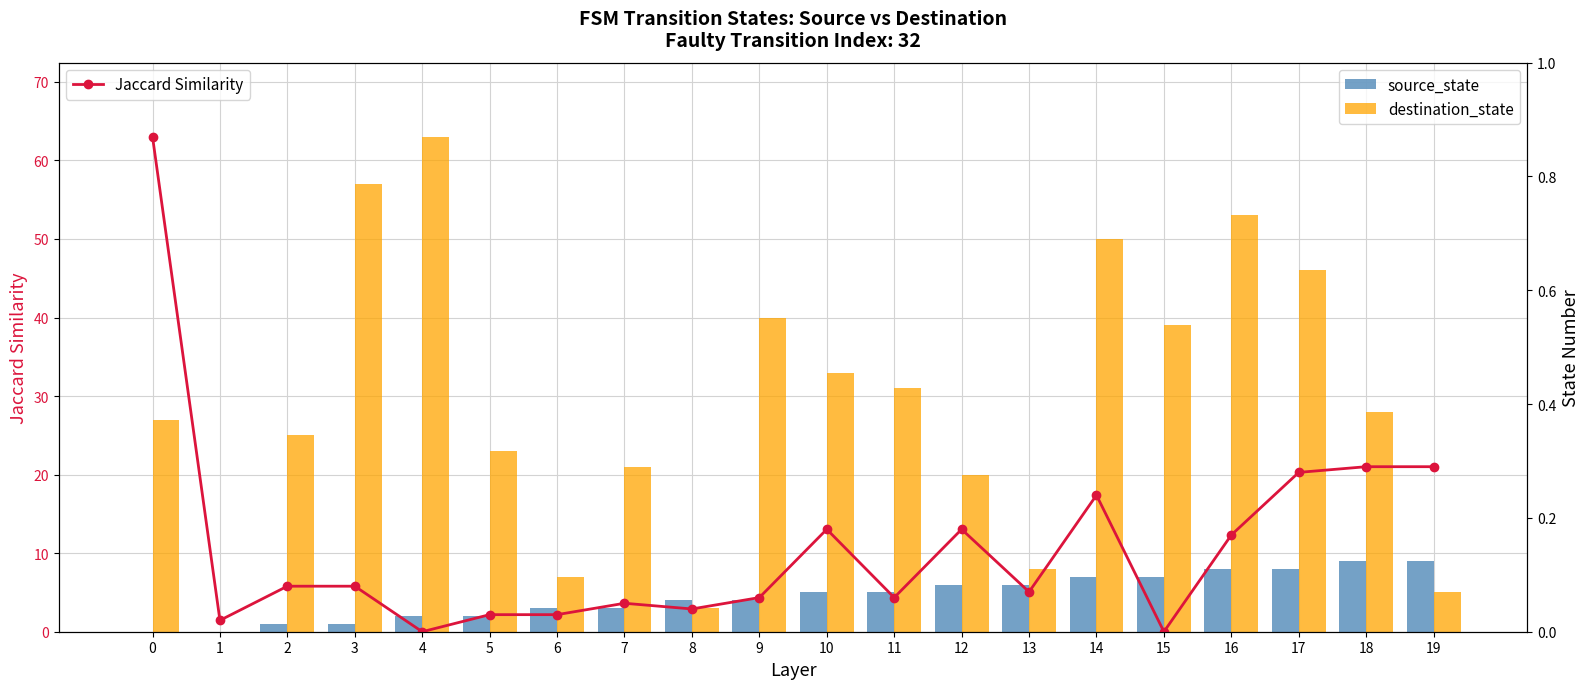

True or false: destination_state has a value of 53.0 at 16.

True